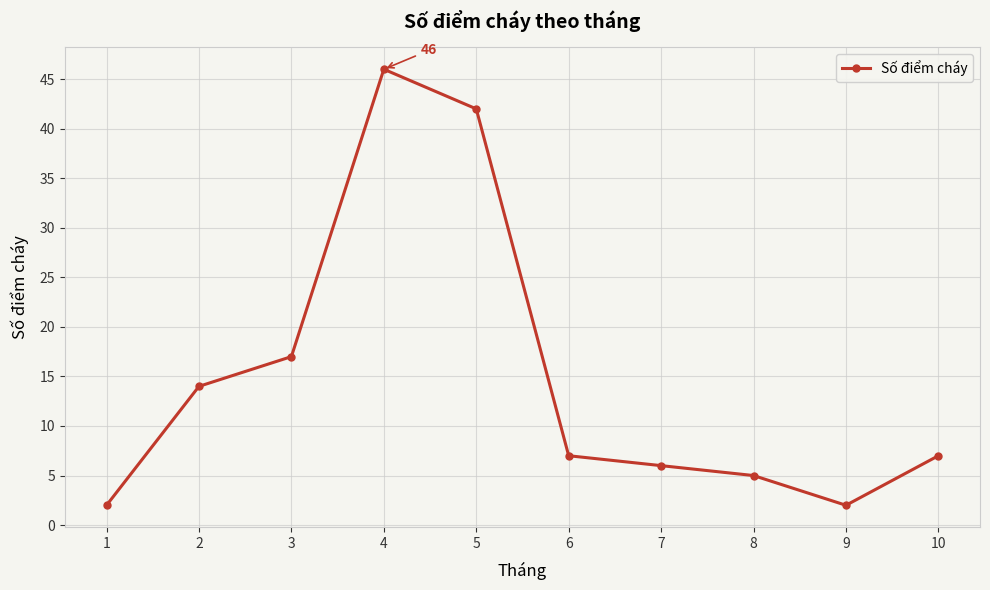

Reading right to left, list all the values displayed in this chart.

7	2	5	6	7	42	46	17	14	2